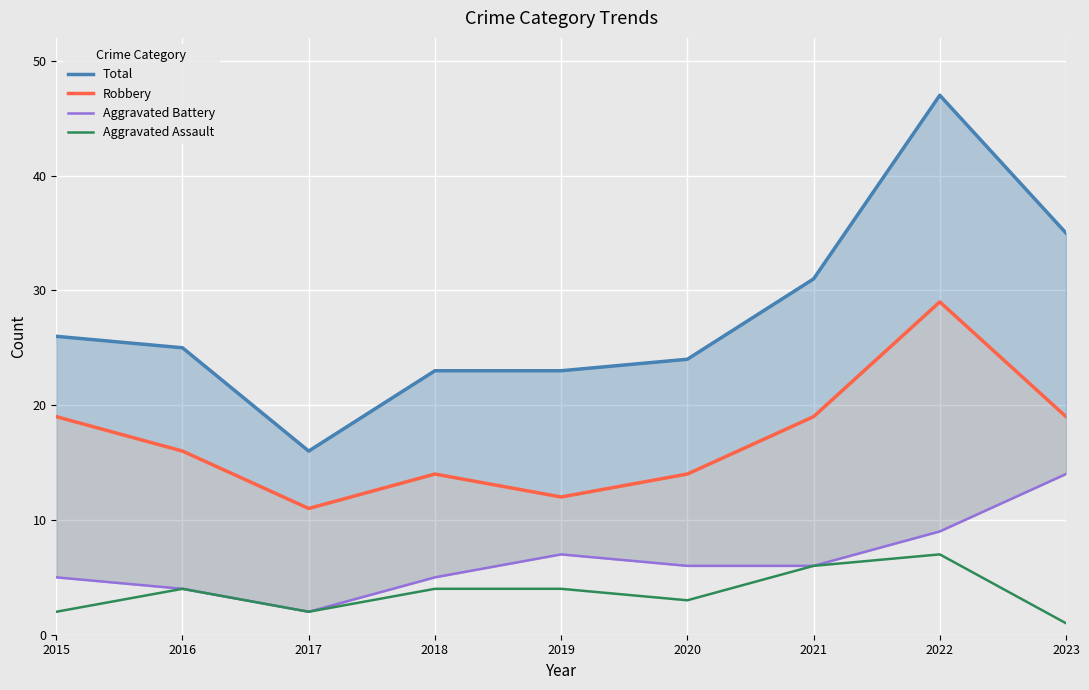

Where is the first local maximum for Total?

2022